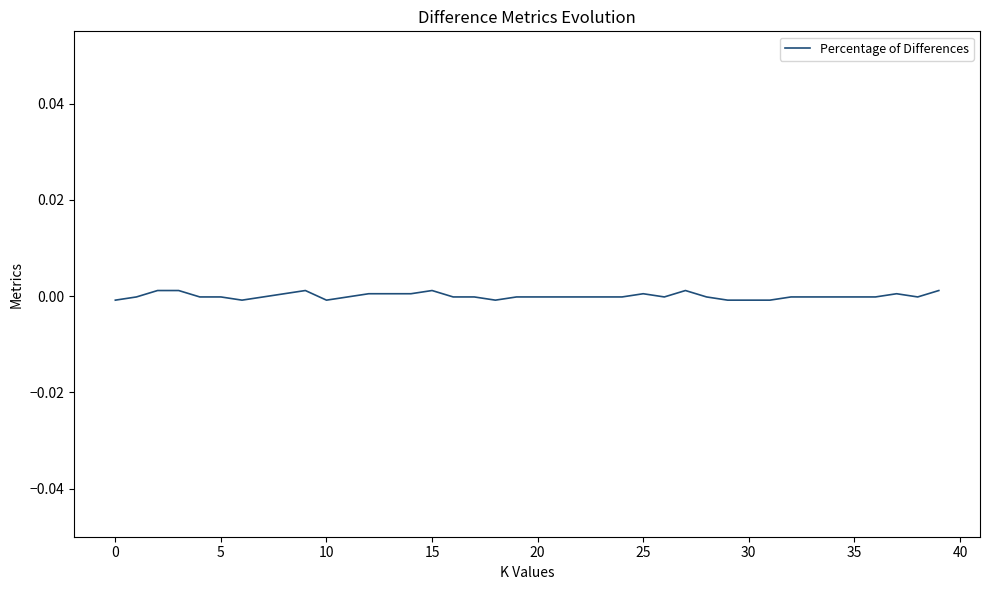

How many lines are shown in the chart?

1